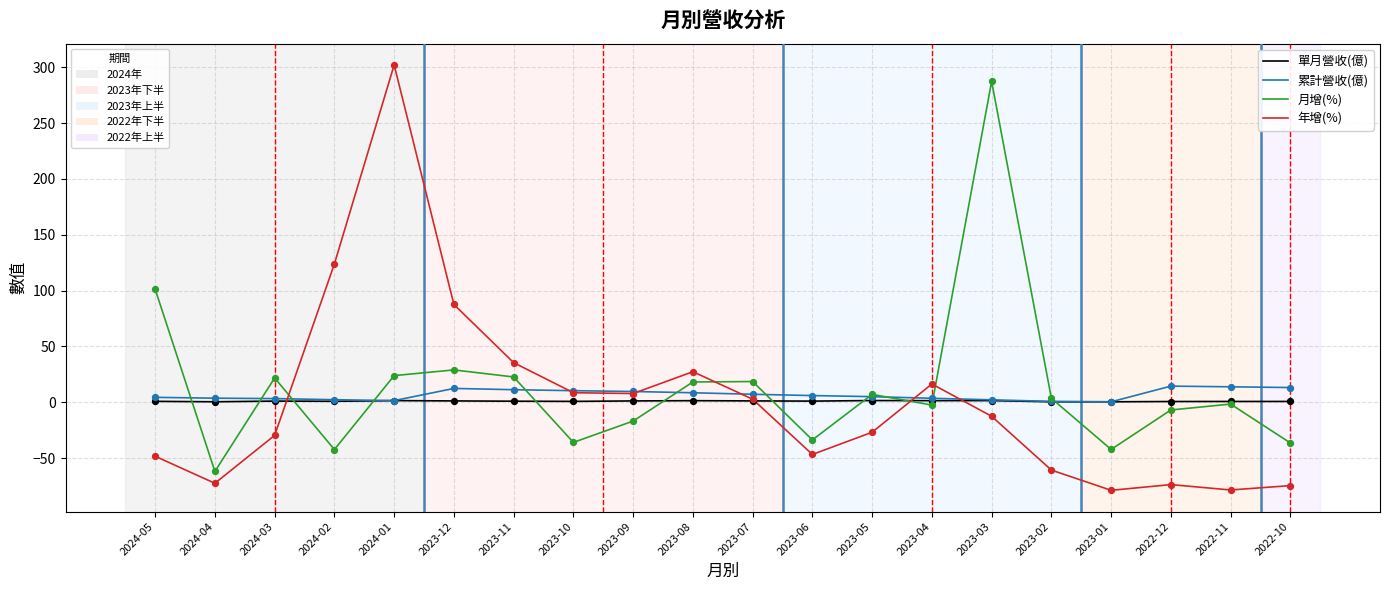

What is the maximum value shown in the chart?

302.0